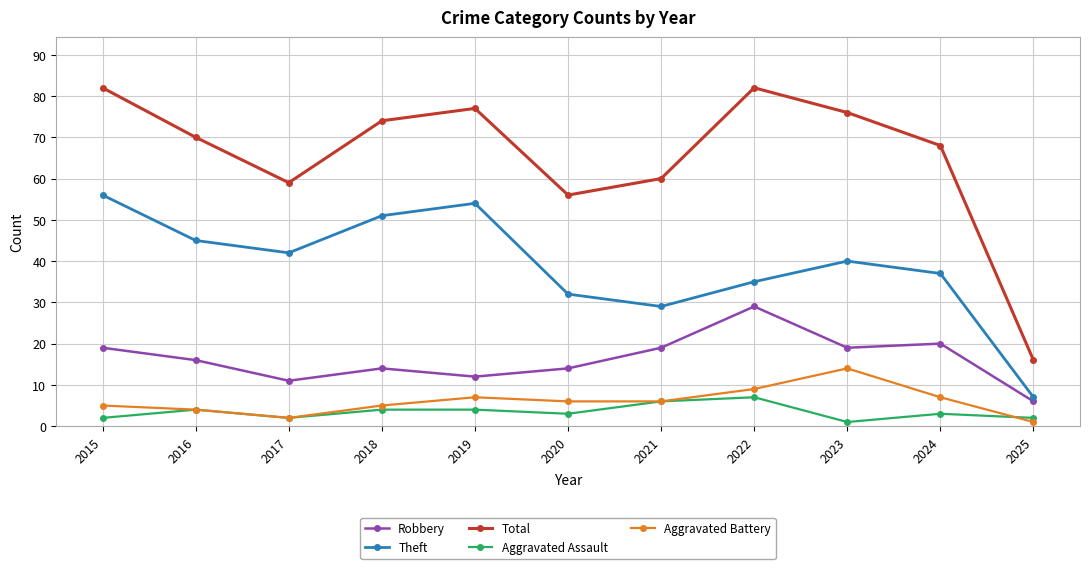

True or false: Robbery has a value of 2 at 2025.

False